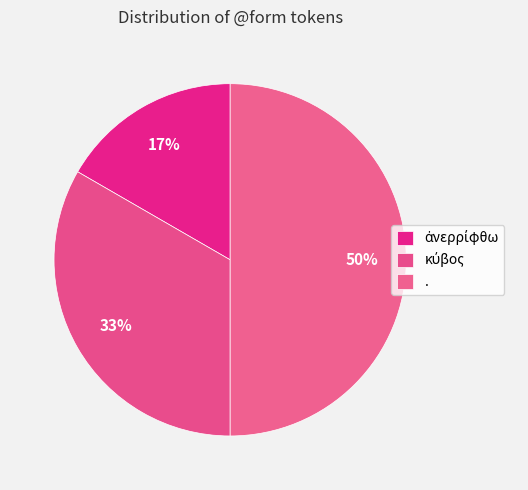

True or false: . accounts for 64% of the total.

False